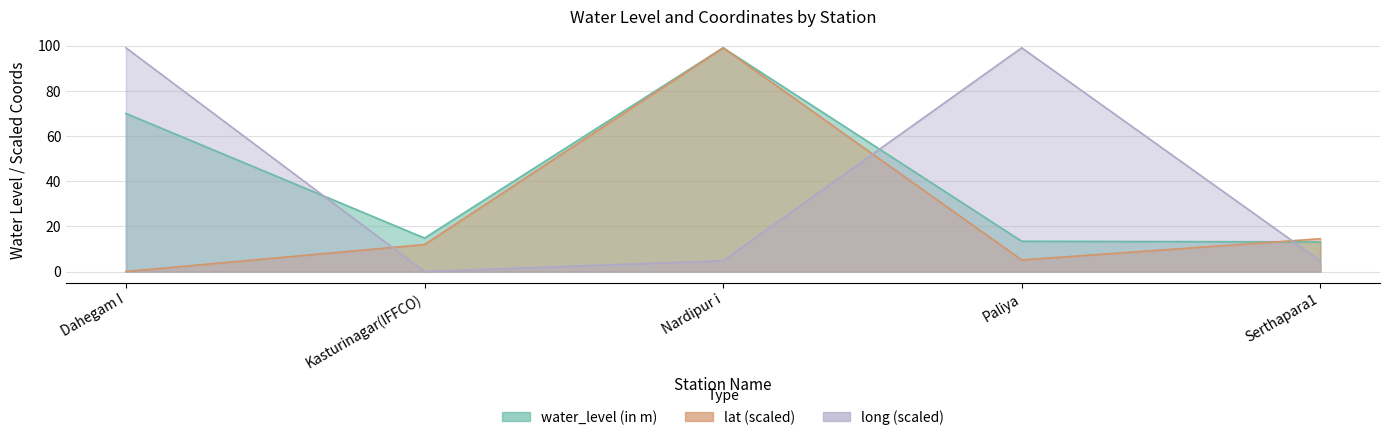

What is the average value of the water_level (in m) series?

42.1